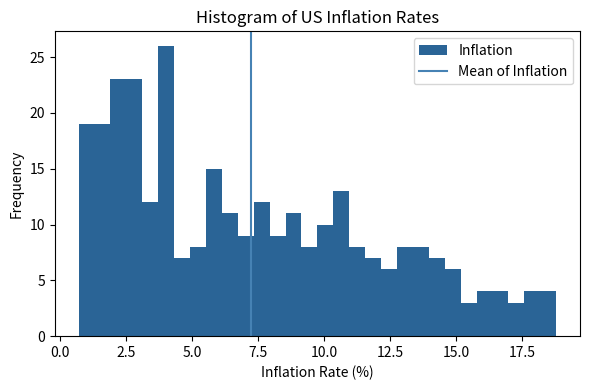

Read against the x-axis, roughly where is the centre of the tallest bar?

4.0